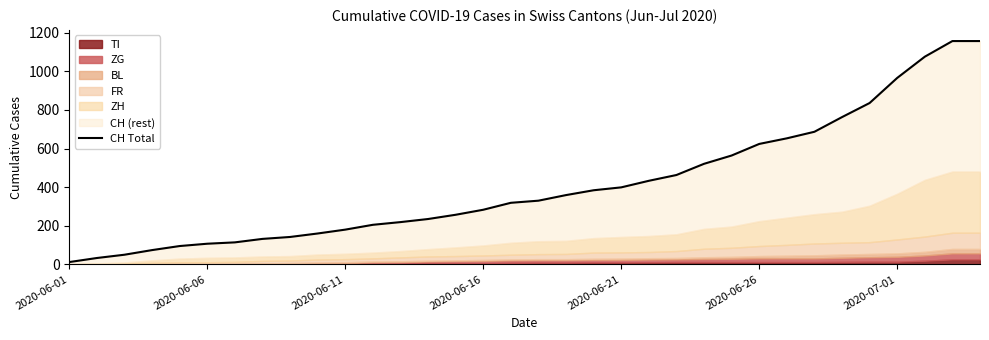

What is the minimum value shown in the chart?

12